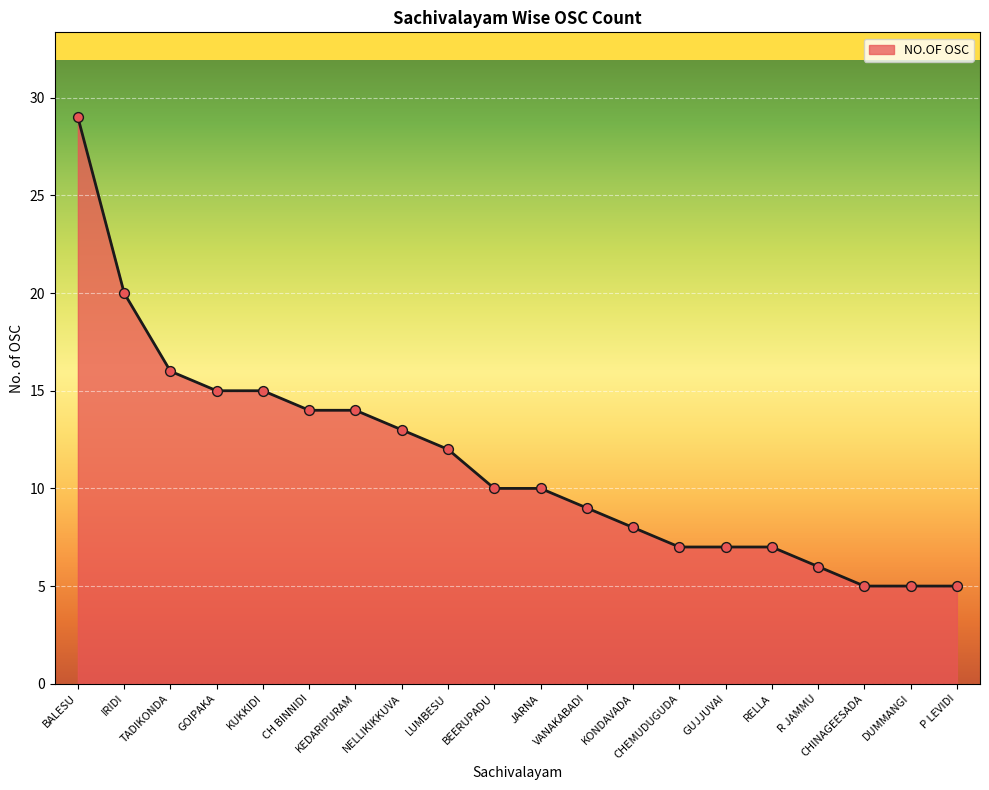

Approximately how many times larger is the value at IRIDI compared to VANAKABADI?

2.2